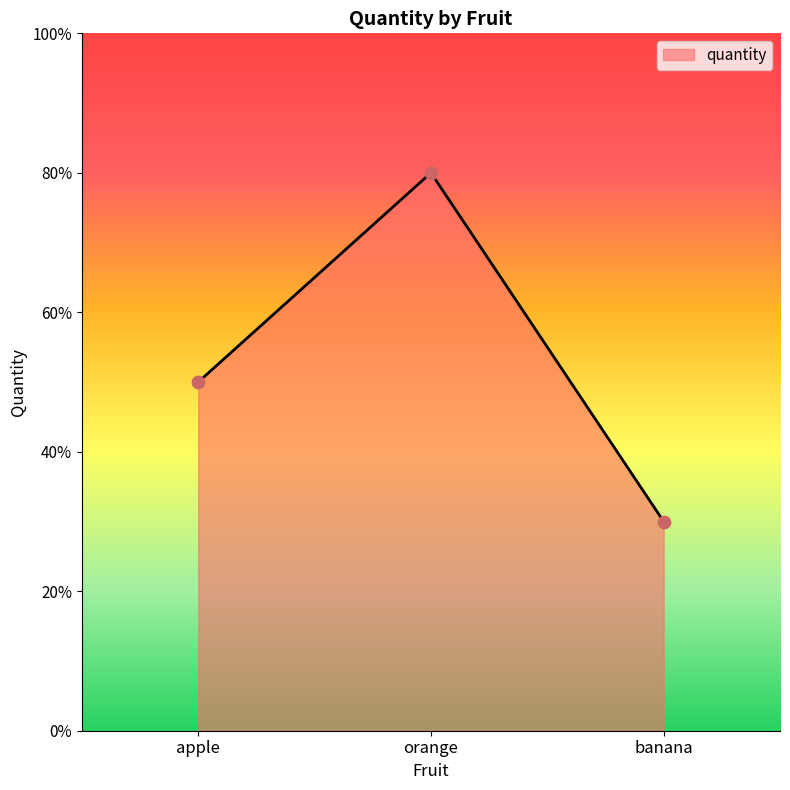

Approximately how many times larger is the value at banana compared to orange?

0.4